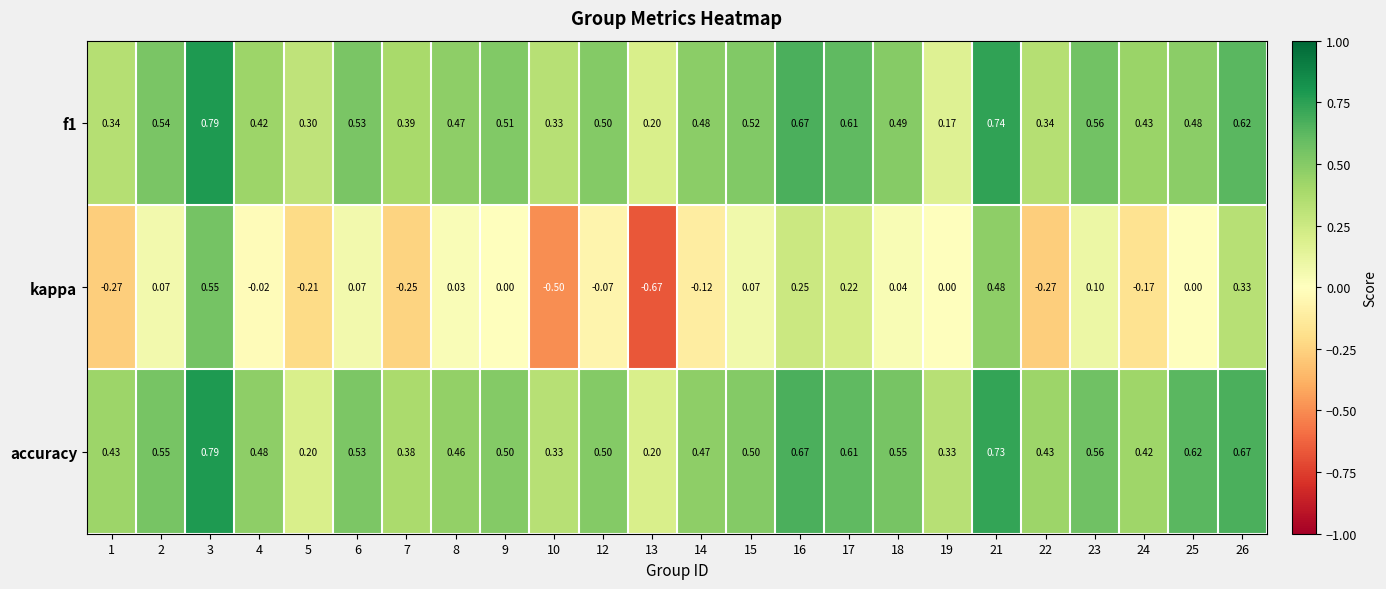

Which series has the widest spread of values?

kappa